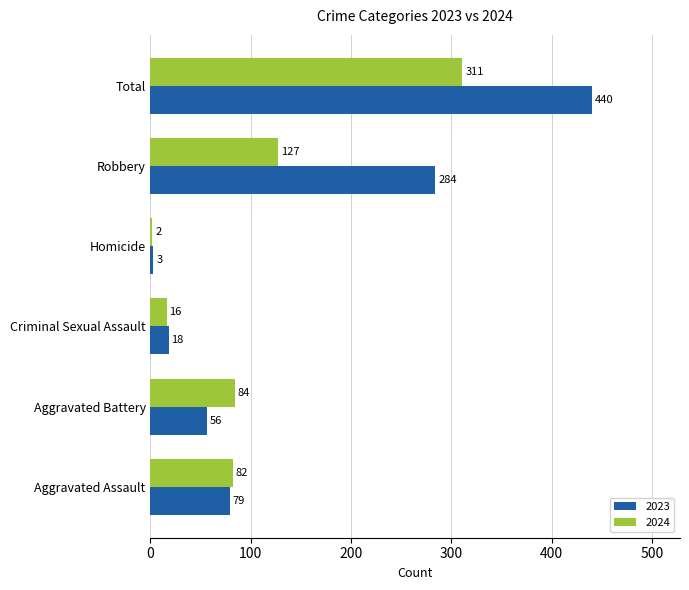

At which label does 2023 reach its peak?

Total